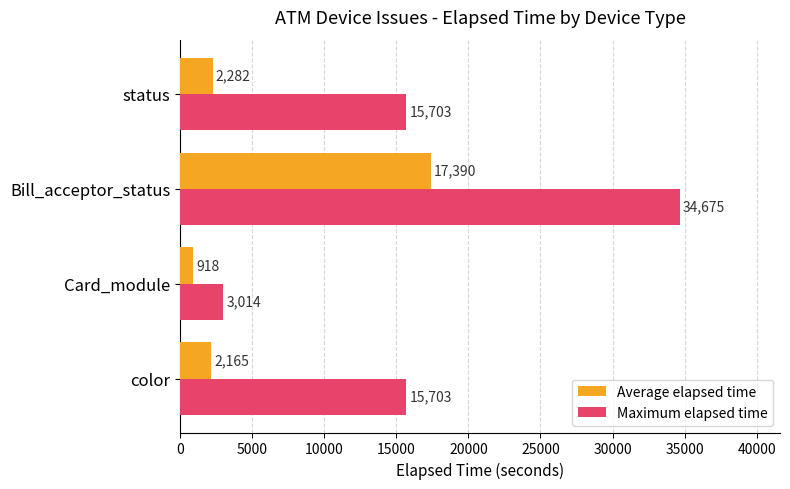

What is the sum of all Average elapsed time values?

22755